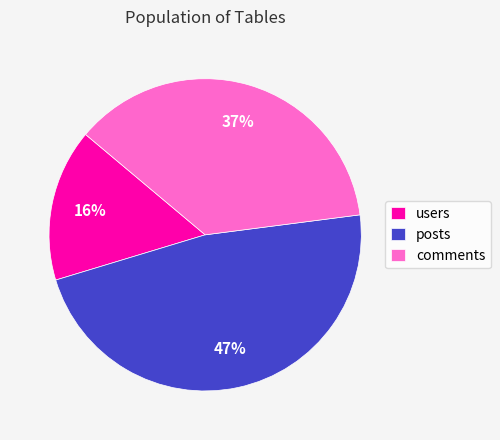

Is the sum of users and comments greater than half?

Yes